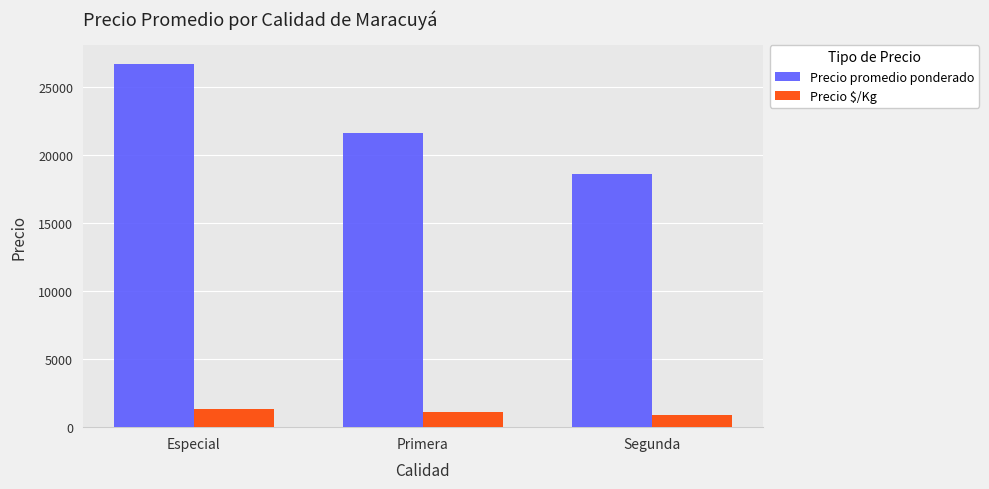

How many distinct data groups are displayed?

2